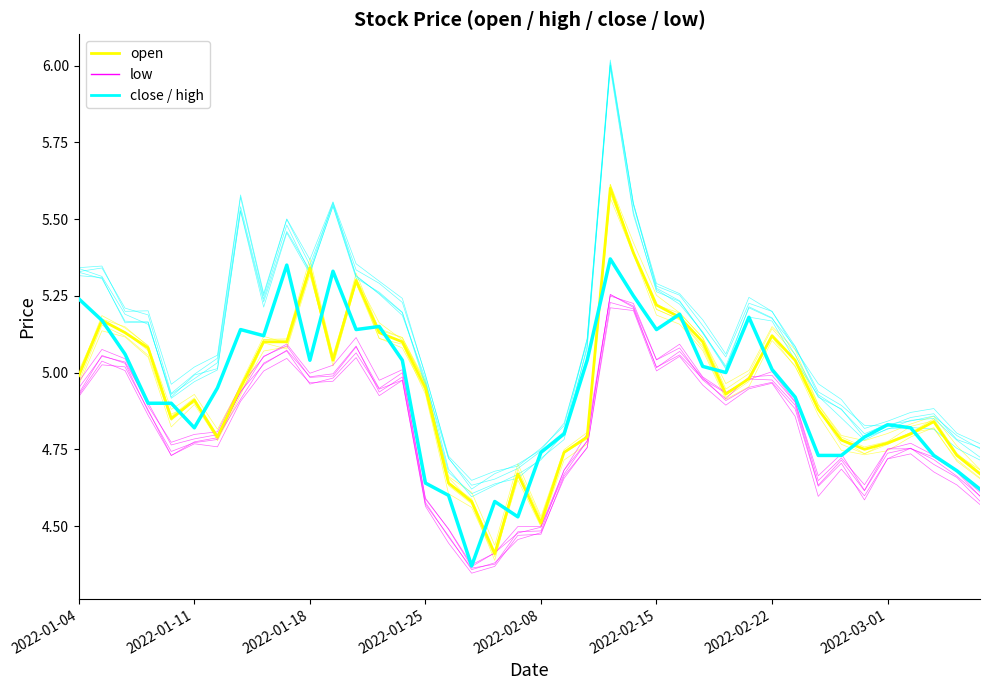

What is the difference between the maximum and minimum values in the high series?

1.4